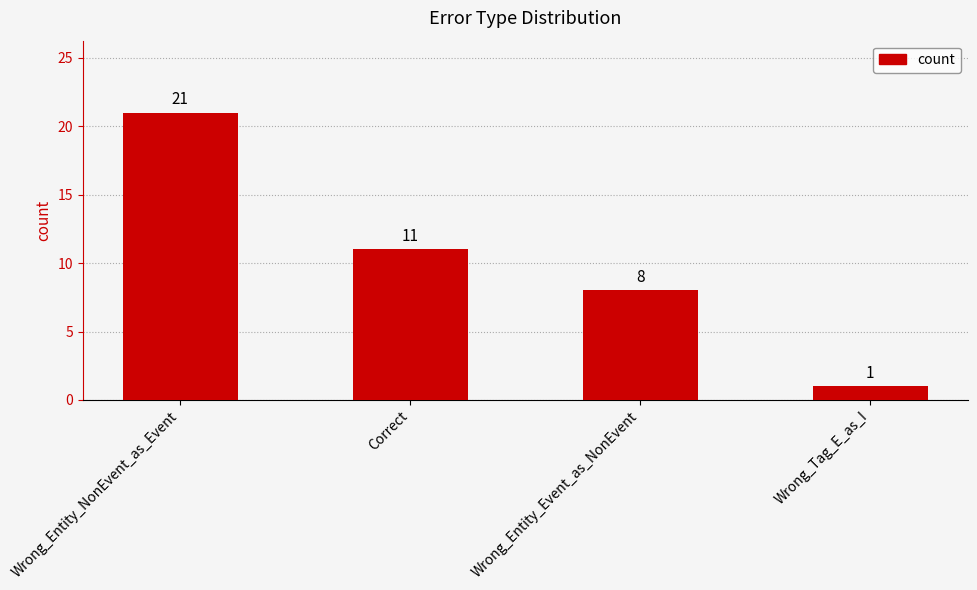

List the labels in order of value, smallest first.

Wrong_Tag_E_as_I, Wrong_Entity_Event_as_NonEvent, Correct, Wrong_Entity_NonEvent_as_Event